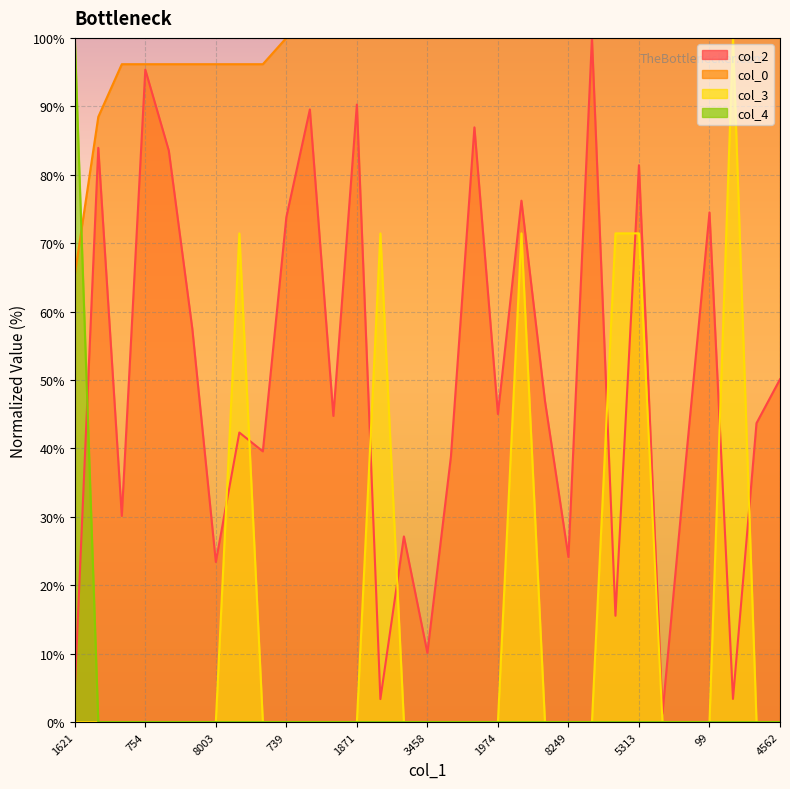

What are all the series names shown in the legend?

col_2, col_0, col_3, col_4